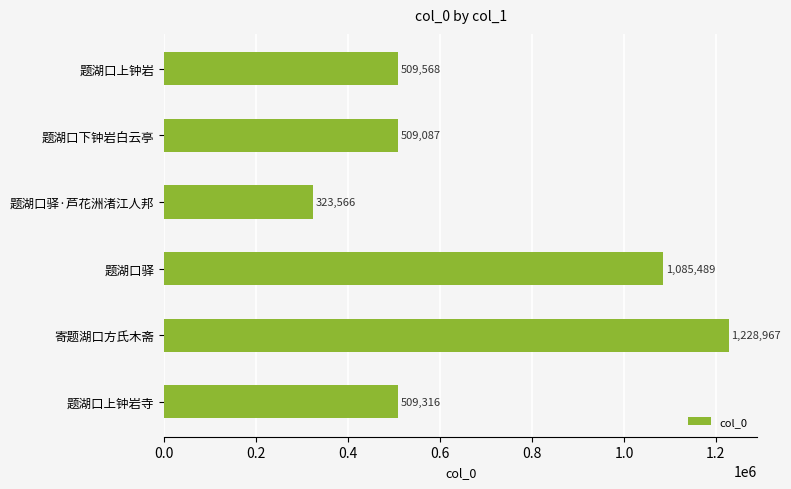

Is it true that the value at 题湖口上钟岩寺 is 761836?

False